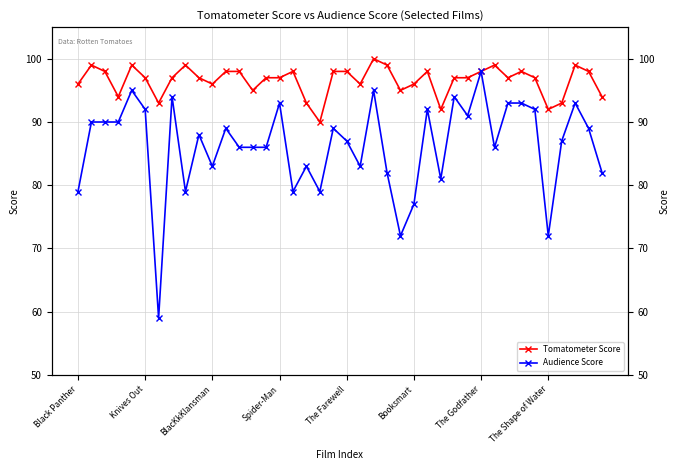

What is the sum of the Audience Score values at 24 and 21?

155